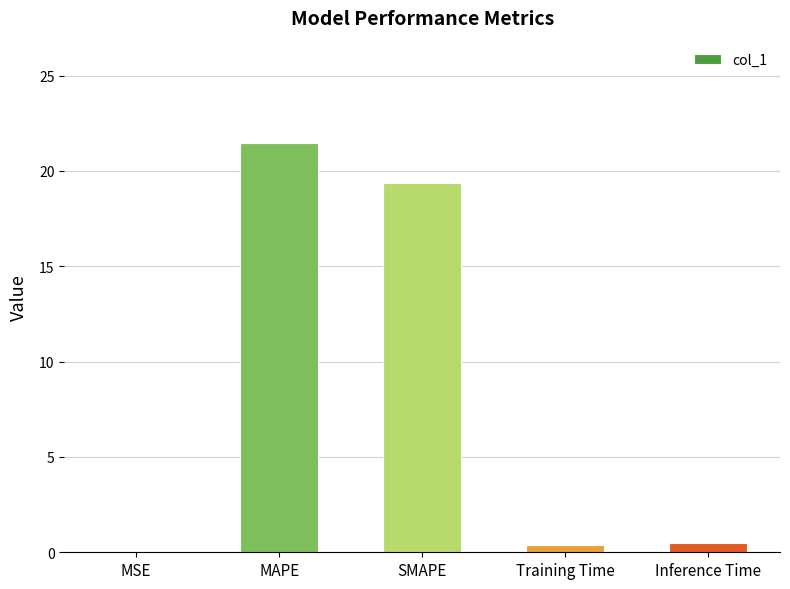

What is the greatest value displayed?

21.5